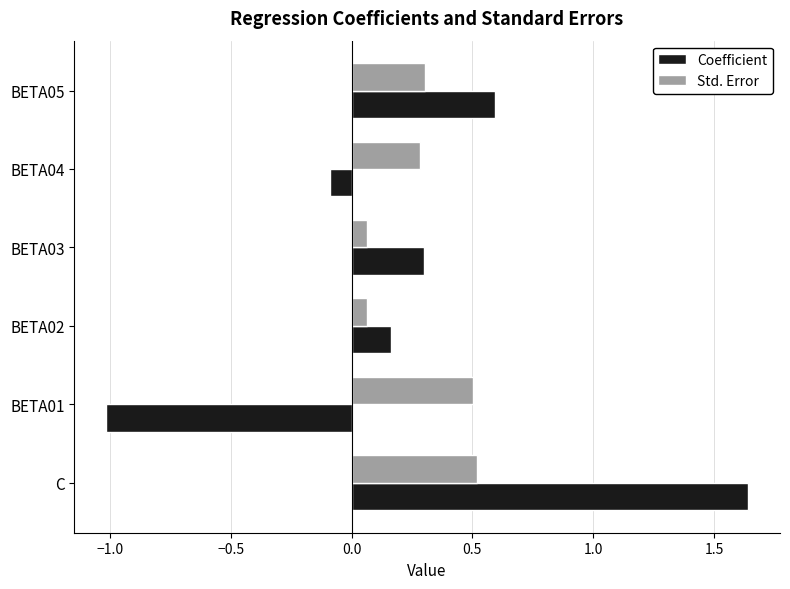

Which category has the highest value in the Coefficient series?

C